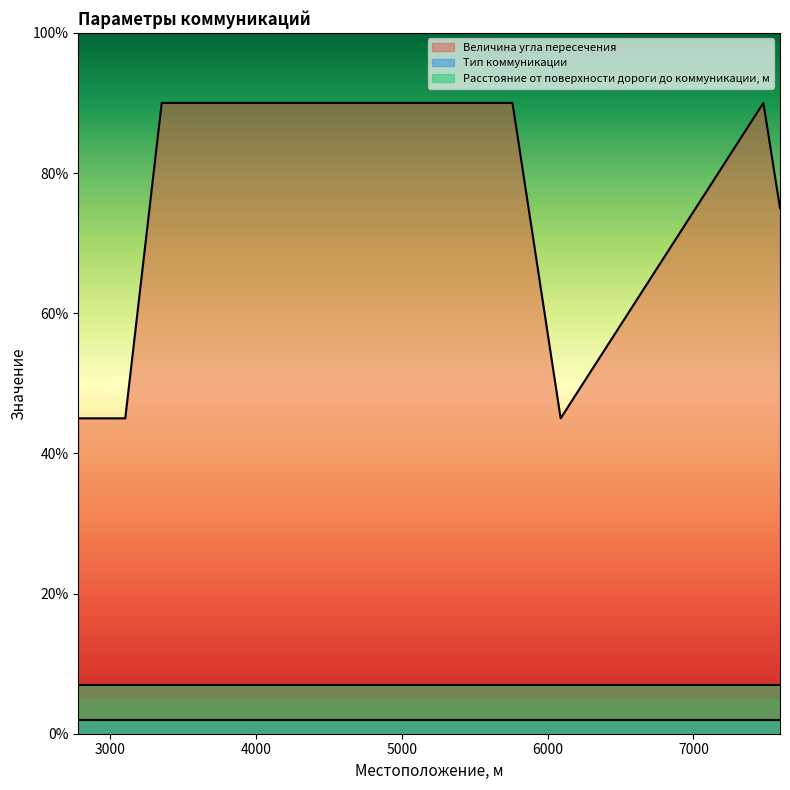

Which category has the lowest value across all series?

2783